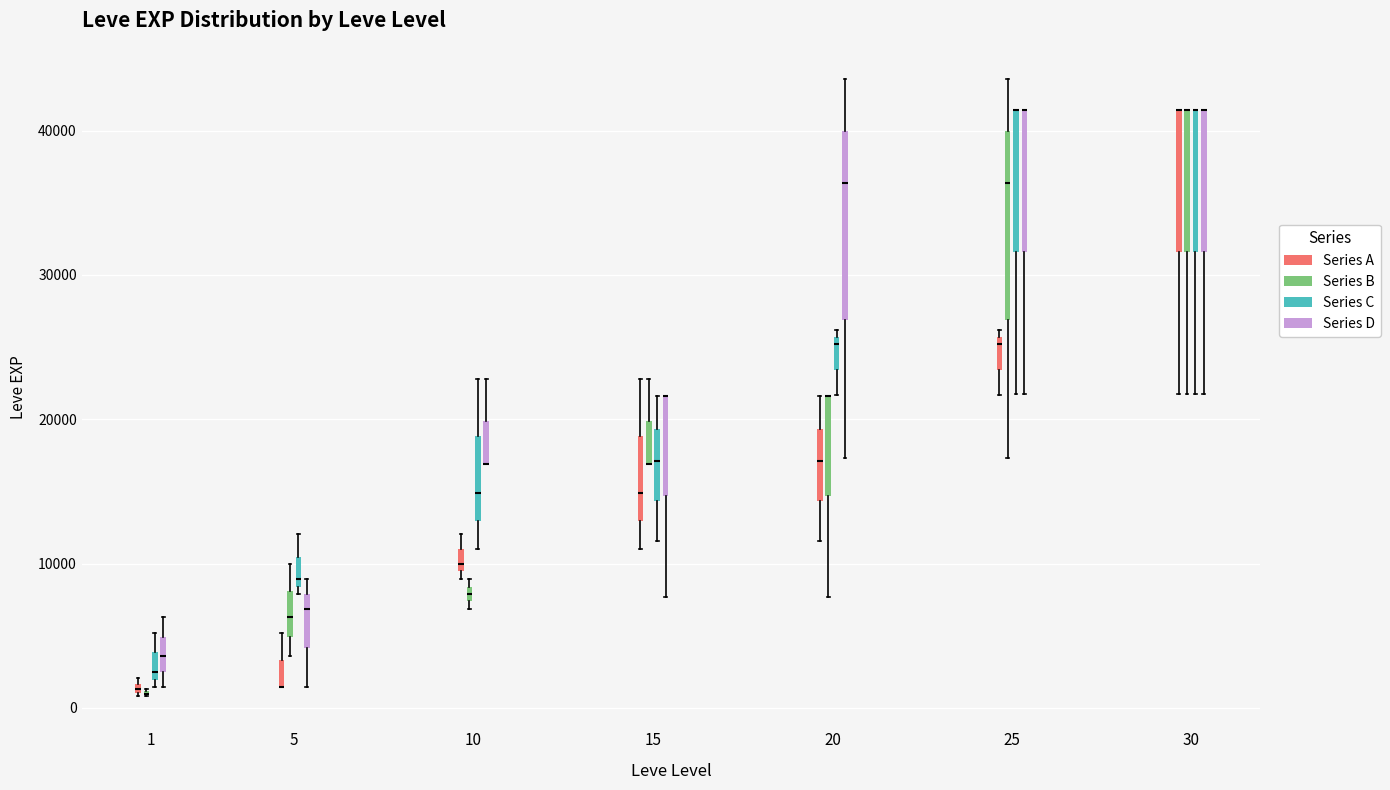

Where is the lower edge of the box for 15 (Series B) on the y-axis? The values are not printed on the chart, so give them approximately, as read against the axis.

17000